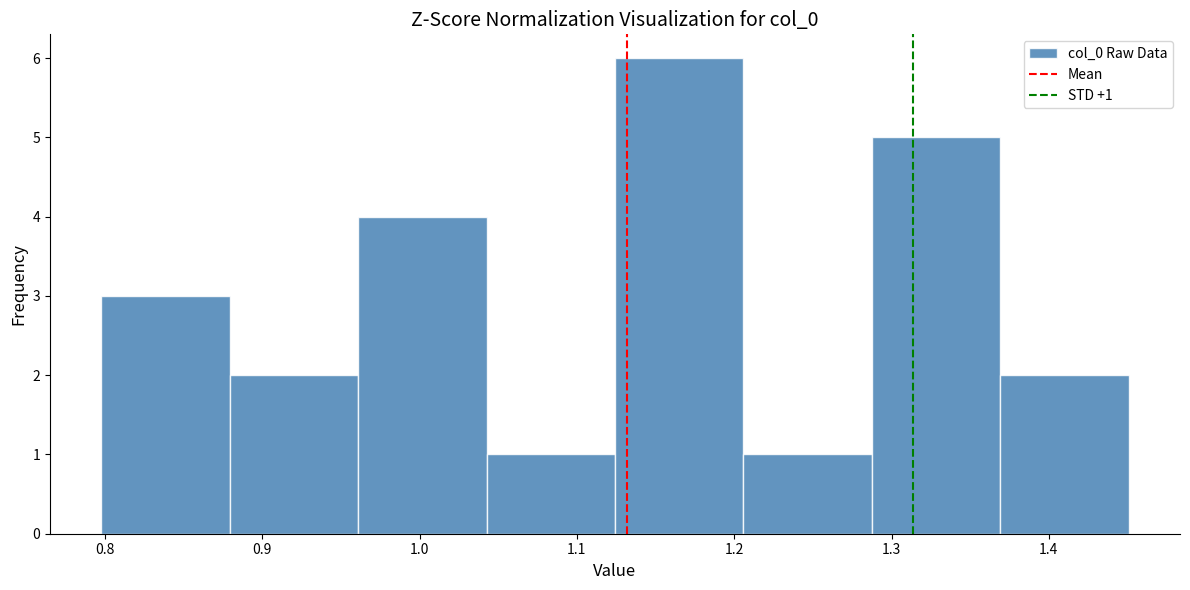

Which range on the x-axis has the tallest bar?

1.12 to 1.21